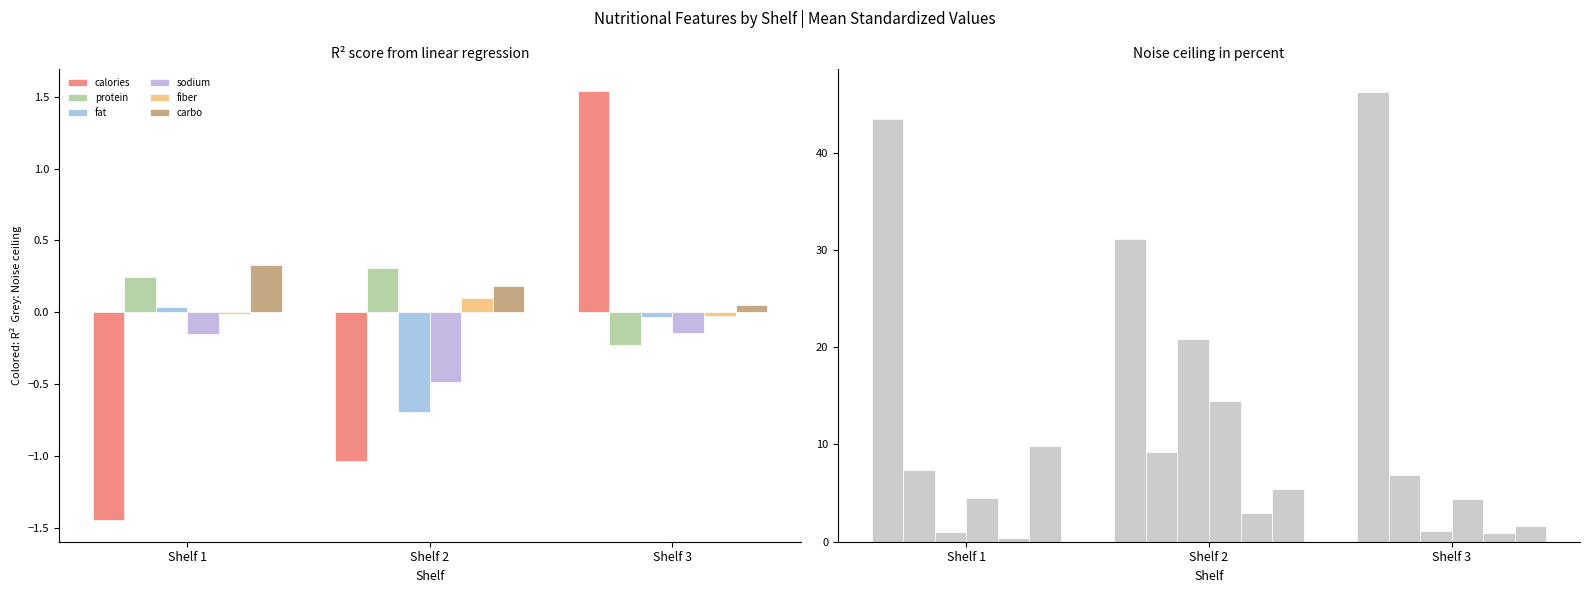

At which category is the sum across all series the highest?

Shelf 2